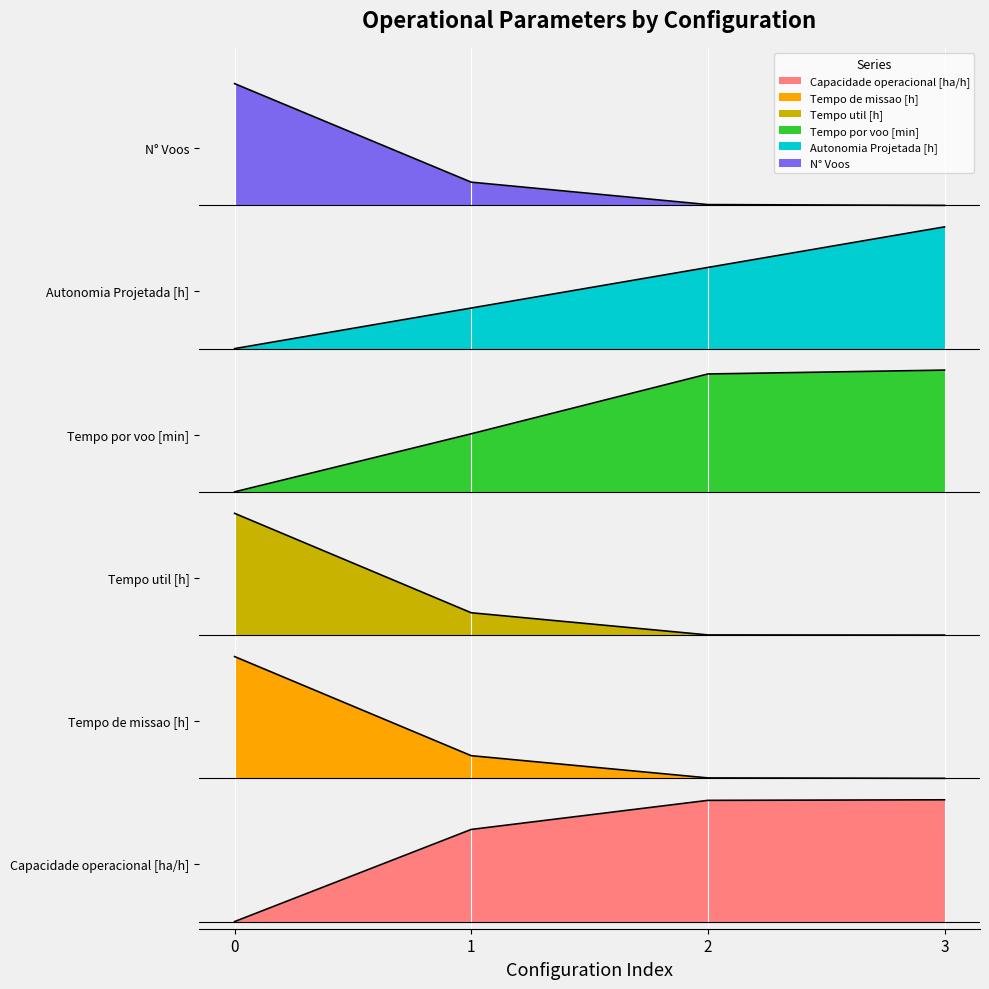

Which has a higher value, 2 or 3?

3